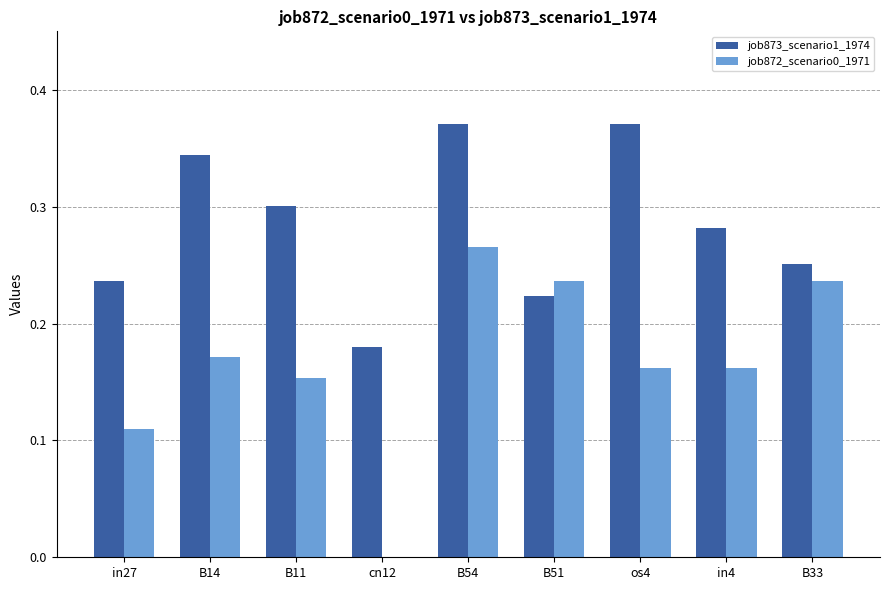

At which category is the sum across all series the highest?

B54